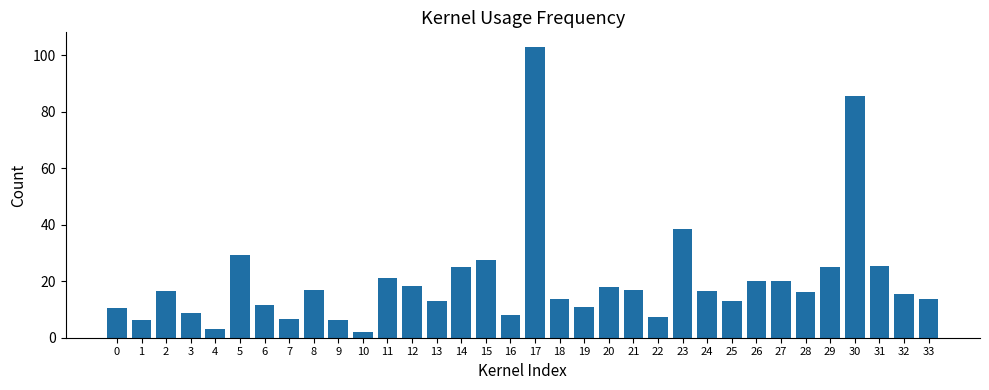

What is the sum of the values at 8 and 17?

119.8